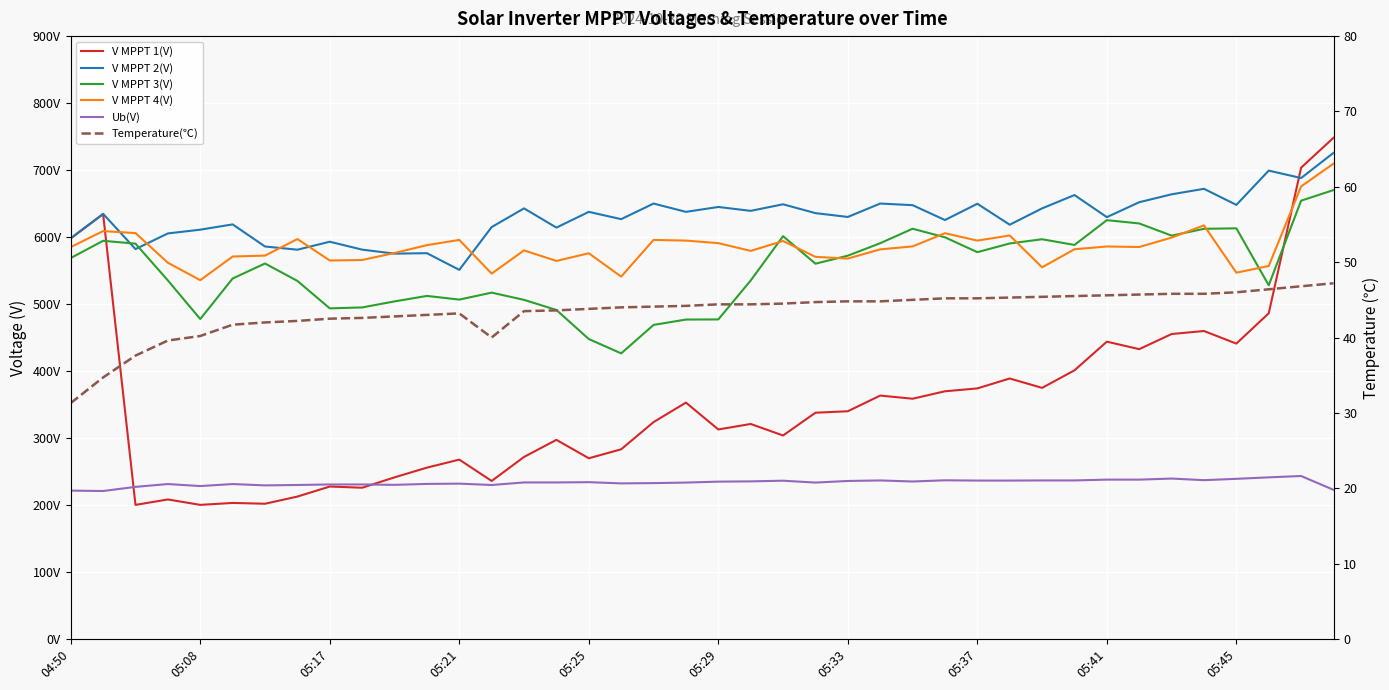

What is the value of the V MPPT 3(V) point at the 6th from the left?

538.1